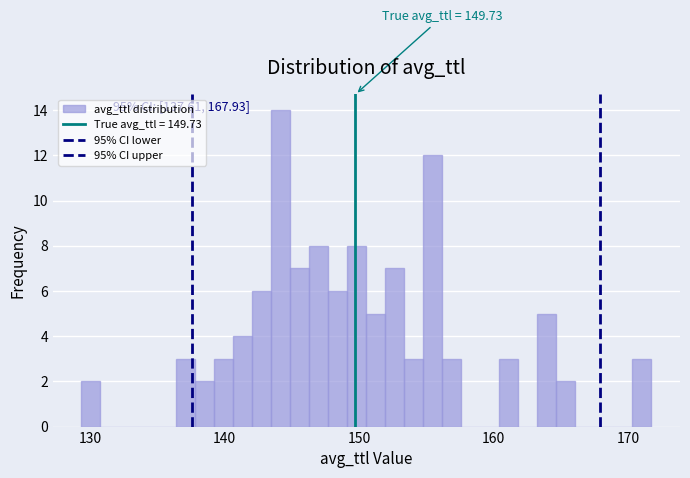

Around what value on the x-axis is the tallest bar? Give the approximate position of its centre, as read against the axis.

144